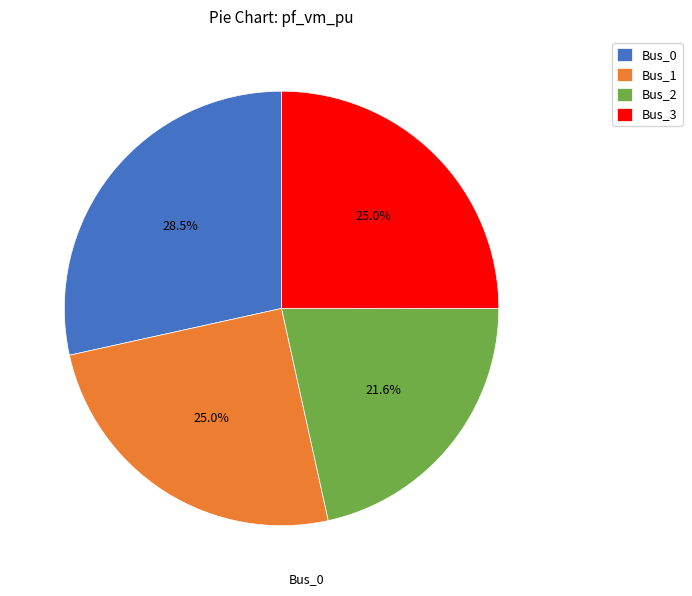

What is the largest slice in the pie chart?

Bus_0